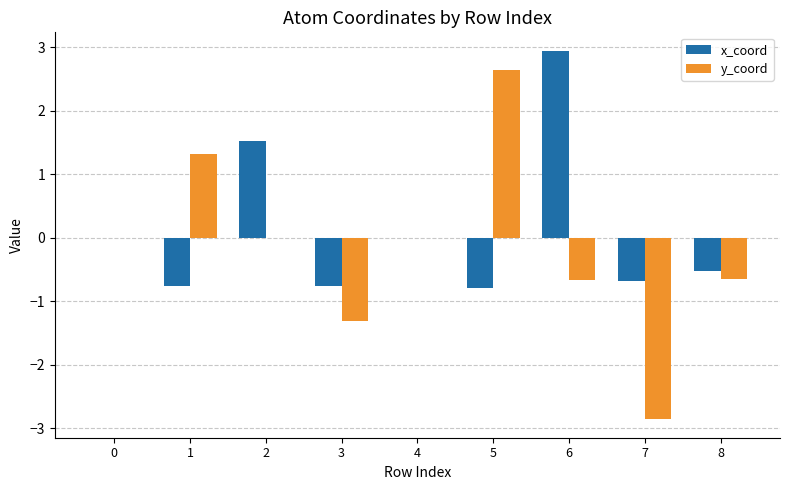

Count the number of data series in this chart.

2